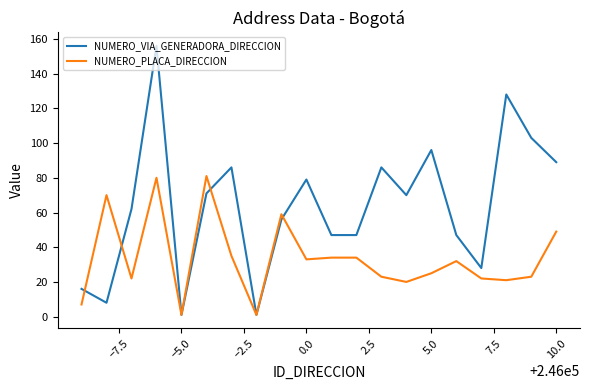

What is the difference between the second highest and second lowest values in the NUMERO_PLACA_DIRECCION series?

79